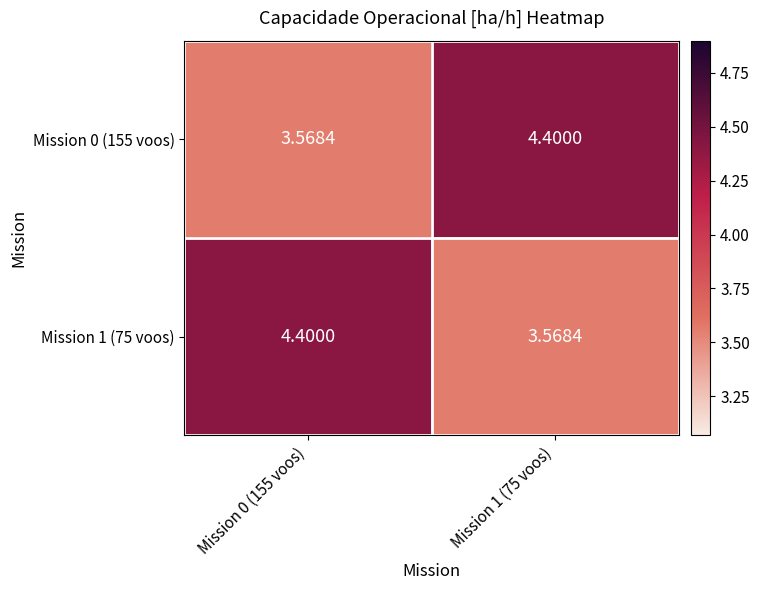

Count the number of categories in the chart.

2